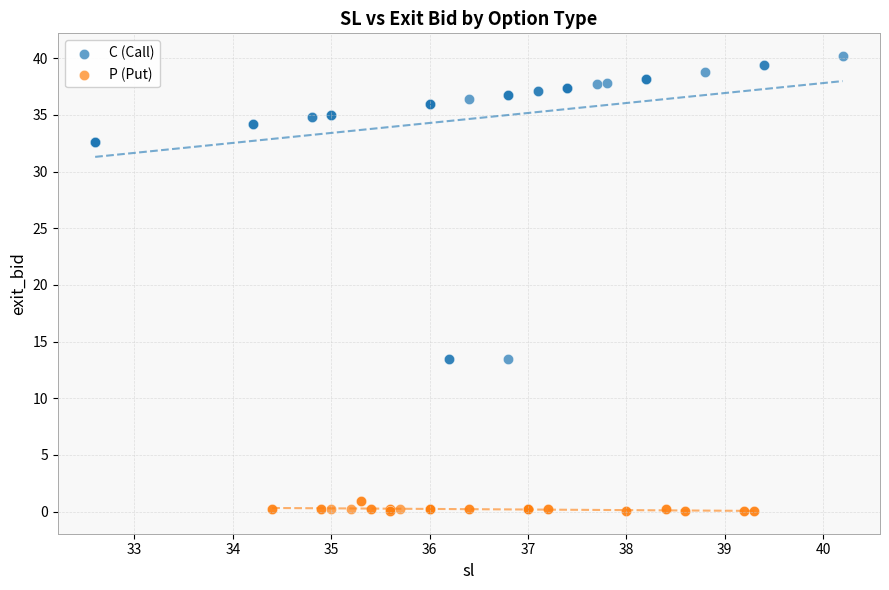

Which series has the widest spread of Y values?

C (Call)